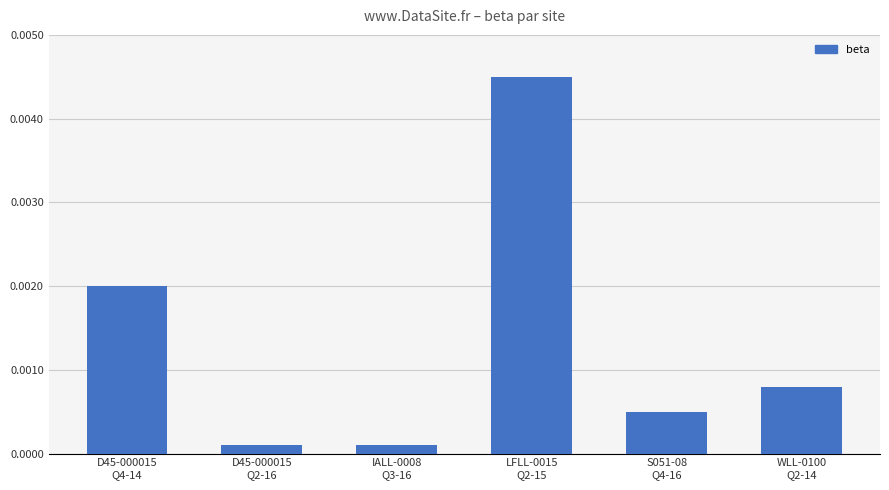

How many series are shown in this chart?

1